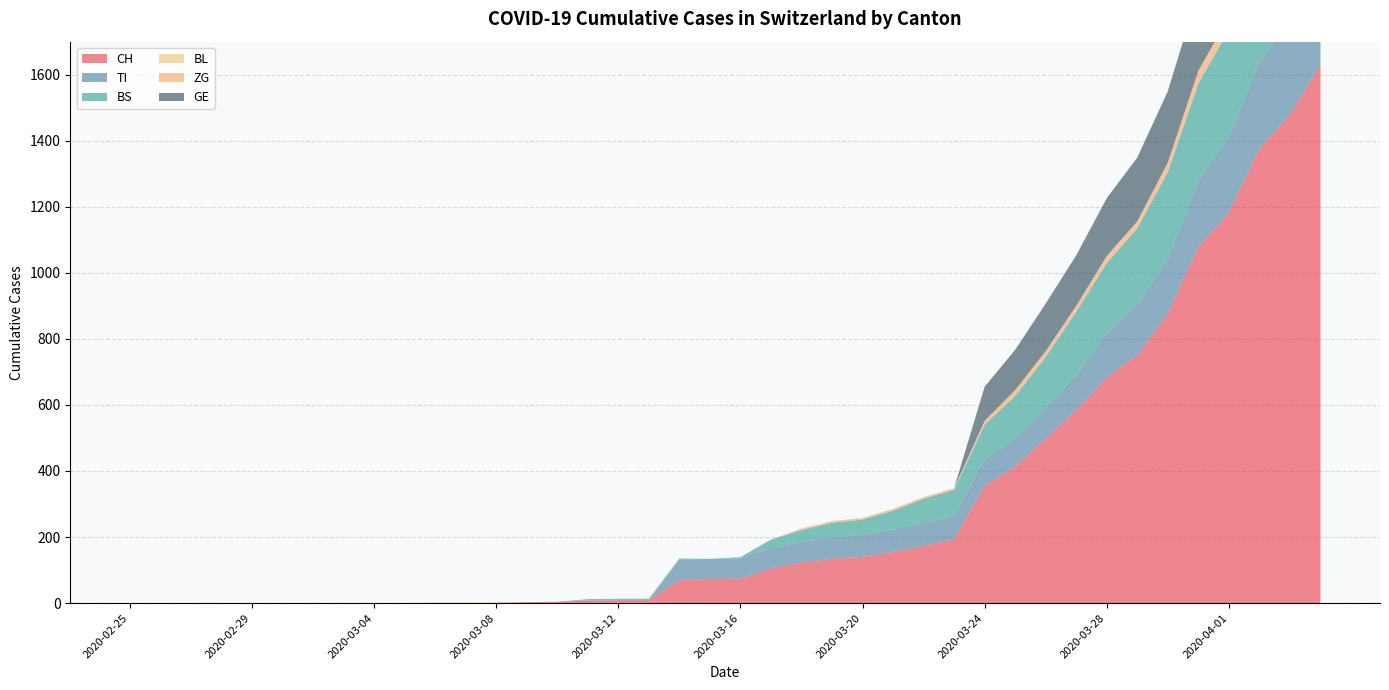

Reading right to left, transcribe all the data shown in this chart.

CH: 1630	1479	1376	1183	1079	877	752	683	584	499	414	355	194	173	155	140	134	123	105	74	73	70	9	9	8	4	3	1	1	1	0	0	0	0	0	0	0	0	0	0
TI: 314	287	263	229	202	165	155	136	107	91	85	80	71	70	68	67	65	62	62	61	61	61	0	0	0	0	0	0	0	0	0	0	0	0	0	0	0	0	0	0
BS: 434	397	350	323	292	263	228	211	191	155	128	105	78	73	57	46	44	36	25	4	0	4	4	4	4	0	0	0	0	0	0	0	0	0	0	0	0	0	0	0
BL: 0	0	0	0	0	0	0	0	0	0	0	0	0	0	0	0	0	0	0	0	0	0	0	0	0	0	0	0	0	0	0	0	0	0	0	0	0	0	0	0
ZG: 46	44	41	40	39	29	21	21	18	18	18	12	5	5	5	5	5	5	1	0	0	0	0	0	0	0	0	0	0	0	0	0	0	0	0	0	0	0	0	0
GE: 305	284	283	260	241	216	193	175	153	144	122	103	0	0	0	0	0	0	0	0	0	0	0	0	0	0	0	0	0	0	0	0	0	0	0	0	0	0	0	0